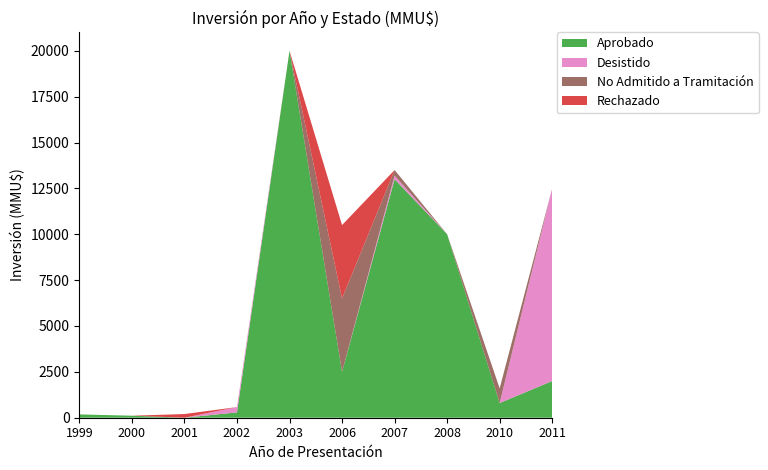

Reading left to right, what are all the values shown in this chart?

Aprobado: 180	110	0	290	20000	2500	13000	10000	800	2000
Desistido: 0	0	0	290	0	0	200	0	0	10500
No Admitido a Tramitación: 0	0	0	0	0	4000	300	0	800	0
Rechazado: 0	0	200	0	0	4000	0	0	0	0